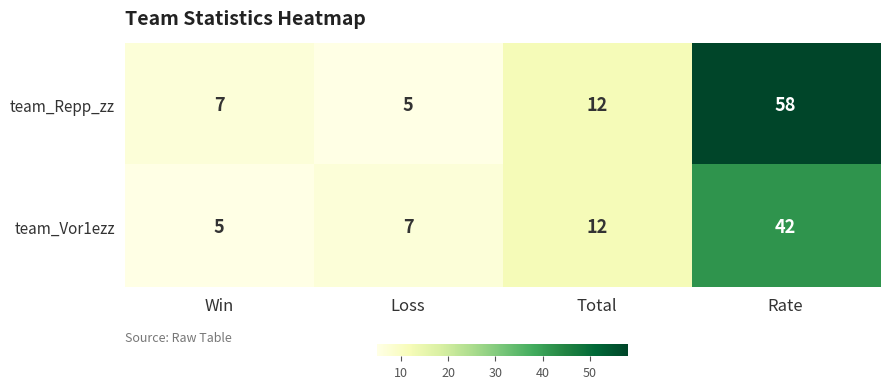

What is the difference between the maximum and second lowest values in the team_Repp_zz series?

51